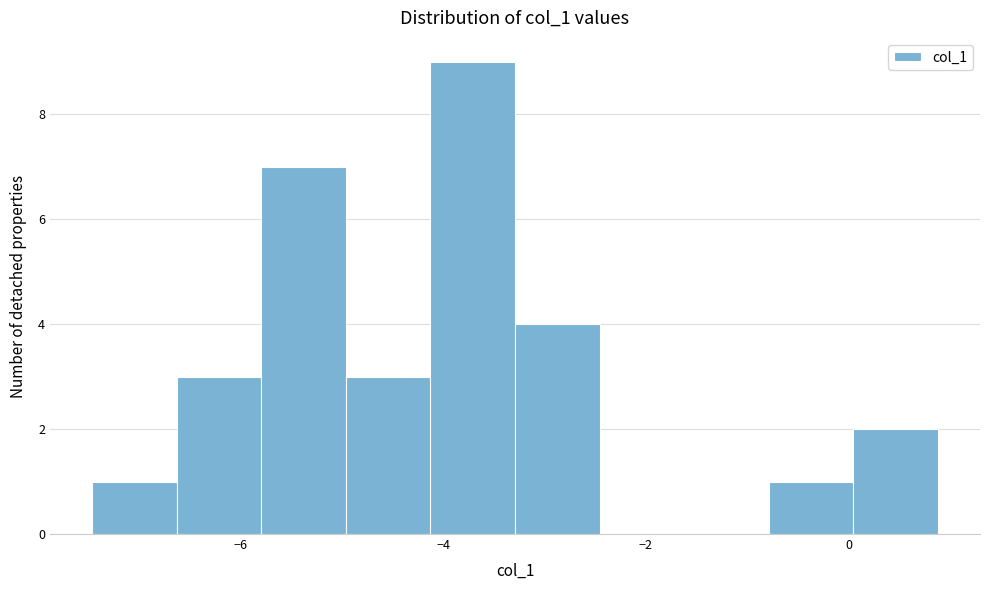

Over which range of the x-axis is the bar tallest?

-4.2 to -3.2